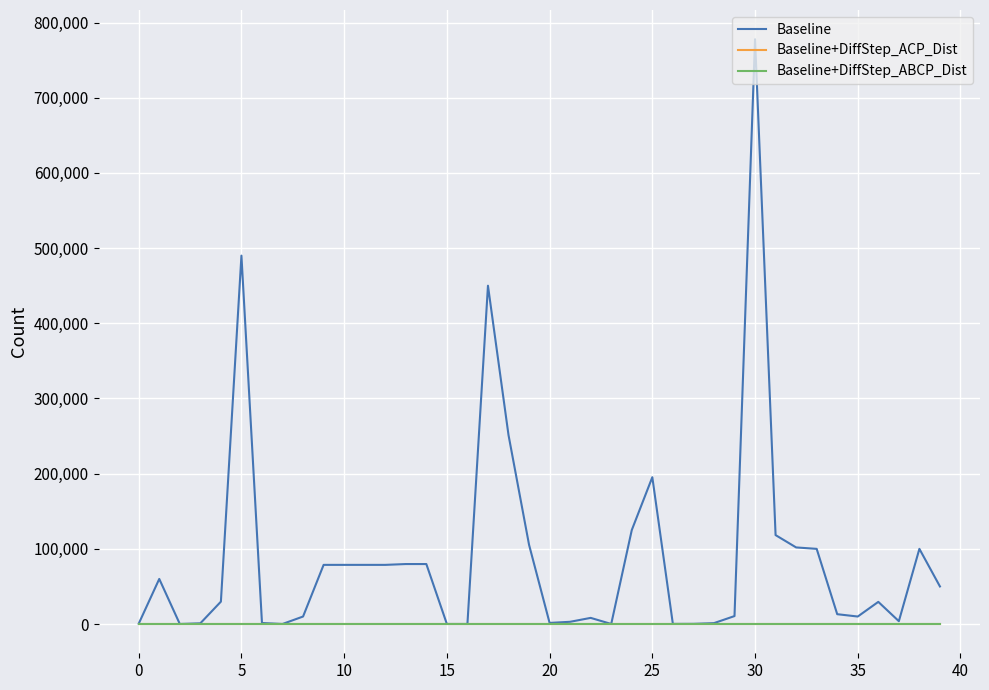

Which series has the largest range (max minus min)?

Baseline